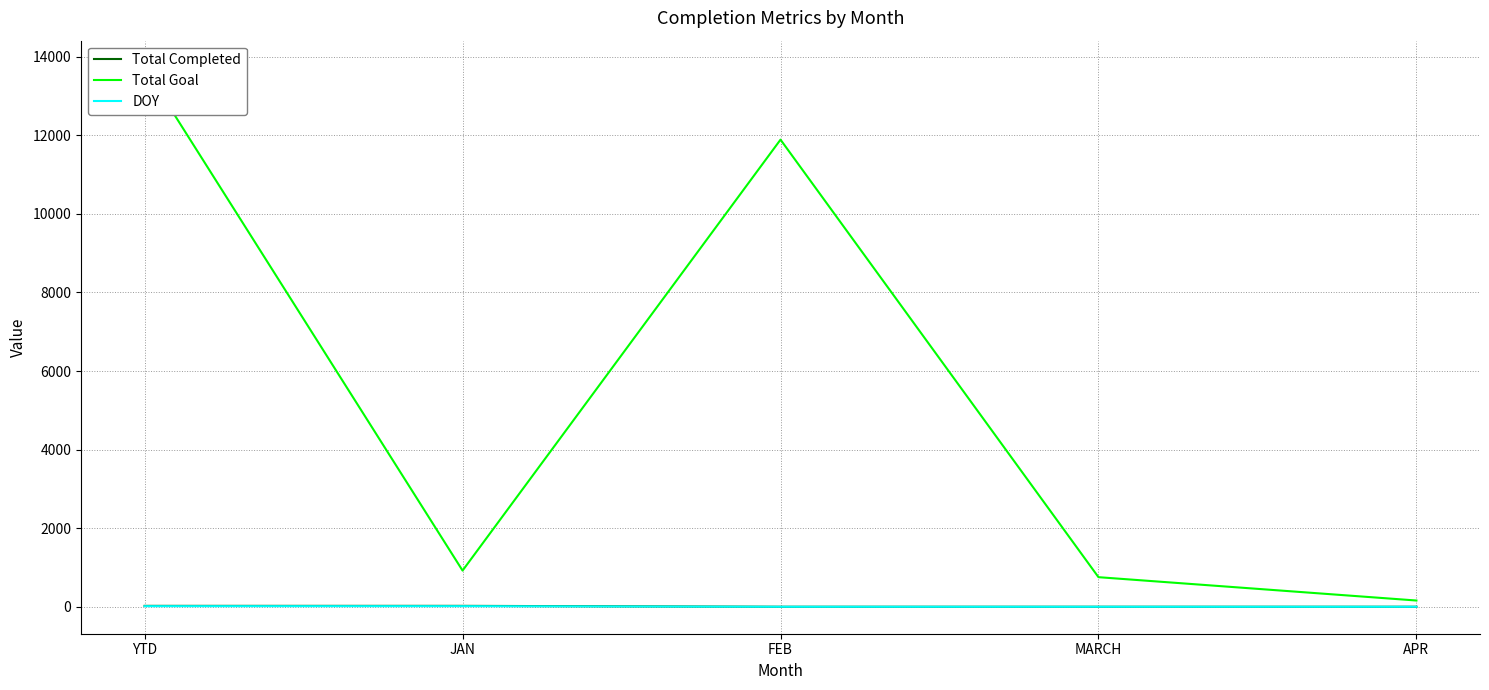

Reading left to right, transcribe all the data shown in this chart.

Total Completed: YTD=23	JAN=23	FEB=0	MARCH=0	APR=0
Total Goal: YTD=13721	JAN=921	FEB=11888	MARCH=753	APR=159
DOY: YTD=15	JAN=15	FEB=0	MARCH=0	APR=0